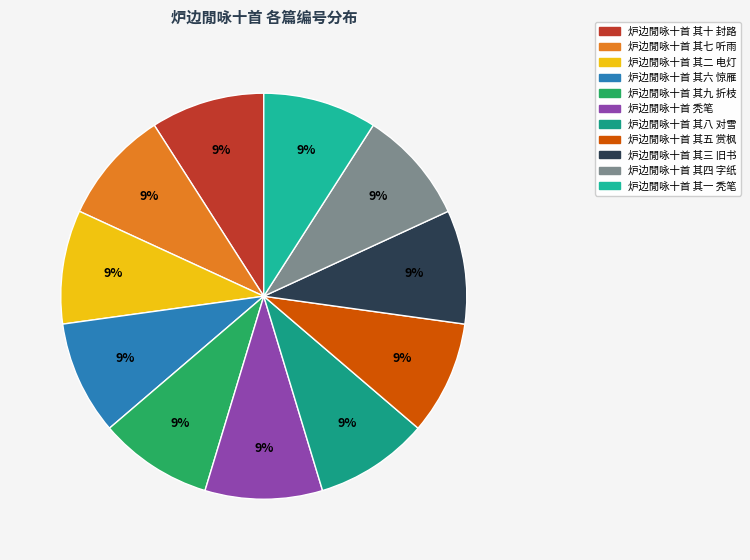

To the nearest percent, what portion does 炉边閒咏十首 其九 折枝 represent?

9%